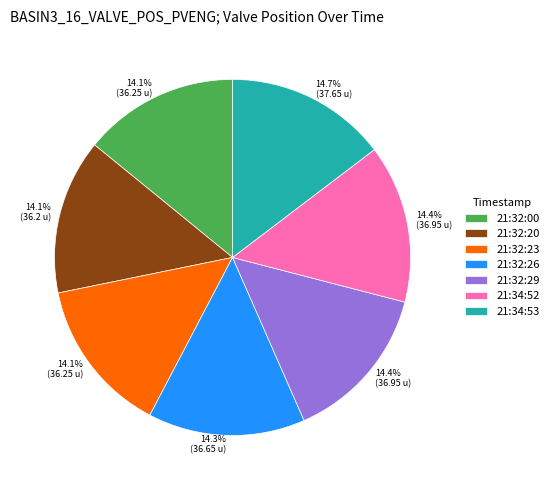

What percentage is the 21:32:26 slice, to the nearest percent?

14%